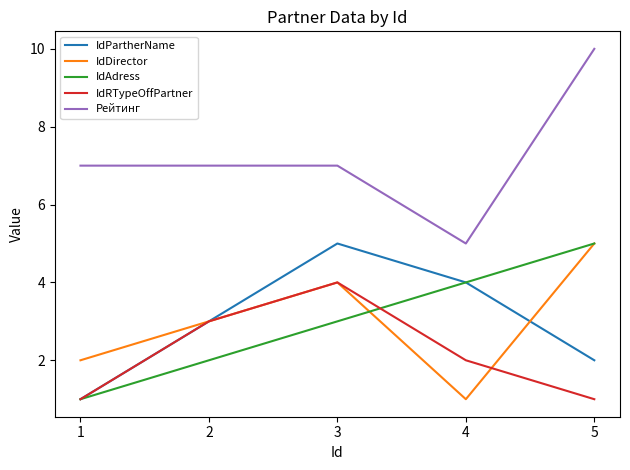

True or false: IdAdress and IdRTypeOffPartner intersect in this chart.

True